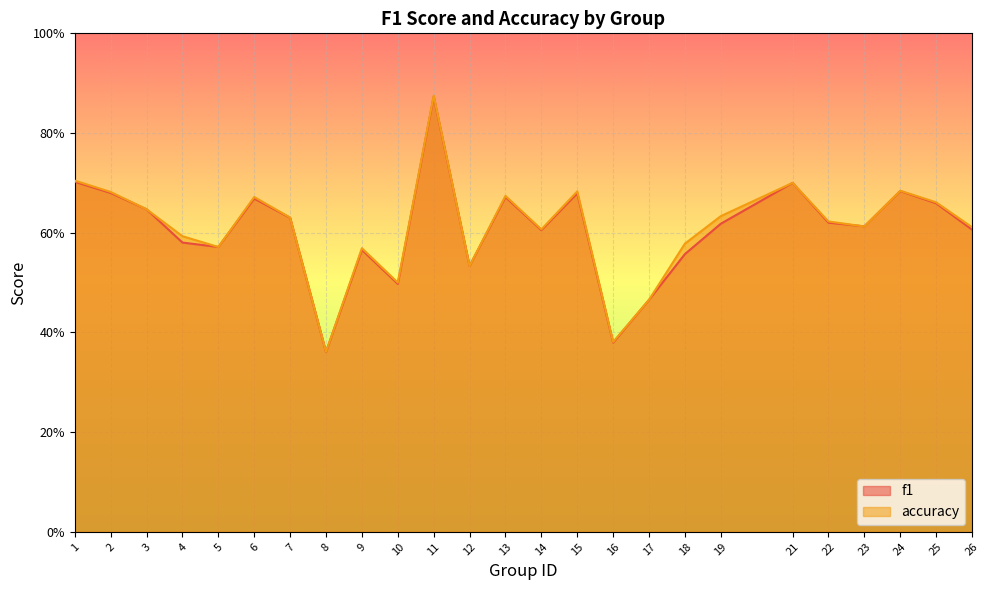

What is the value of the accuracy point at the 19th from the left?

0.6